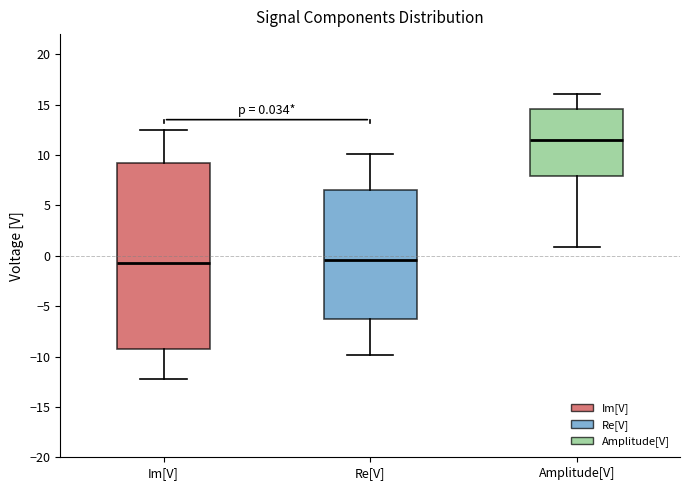

Which box is the tallest, from its lower edge to its upper edge?

Im[V]